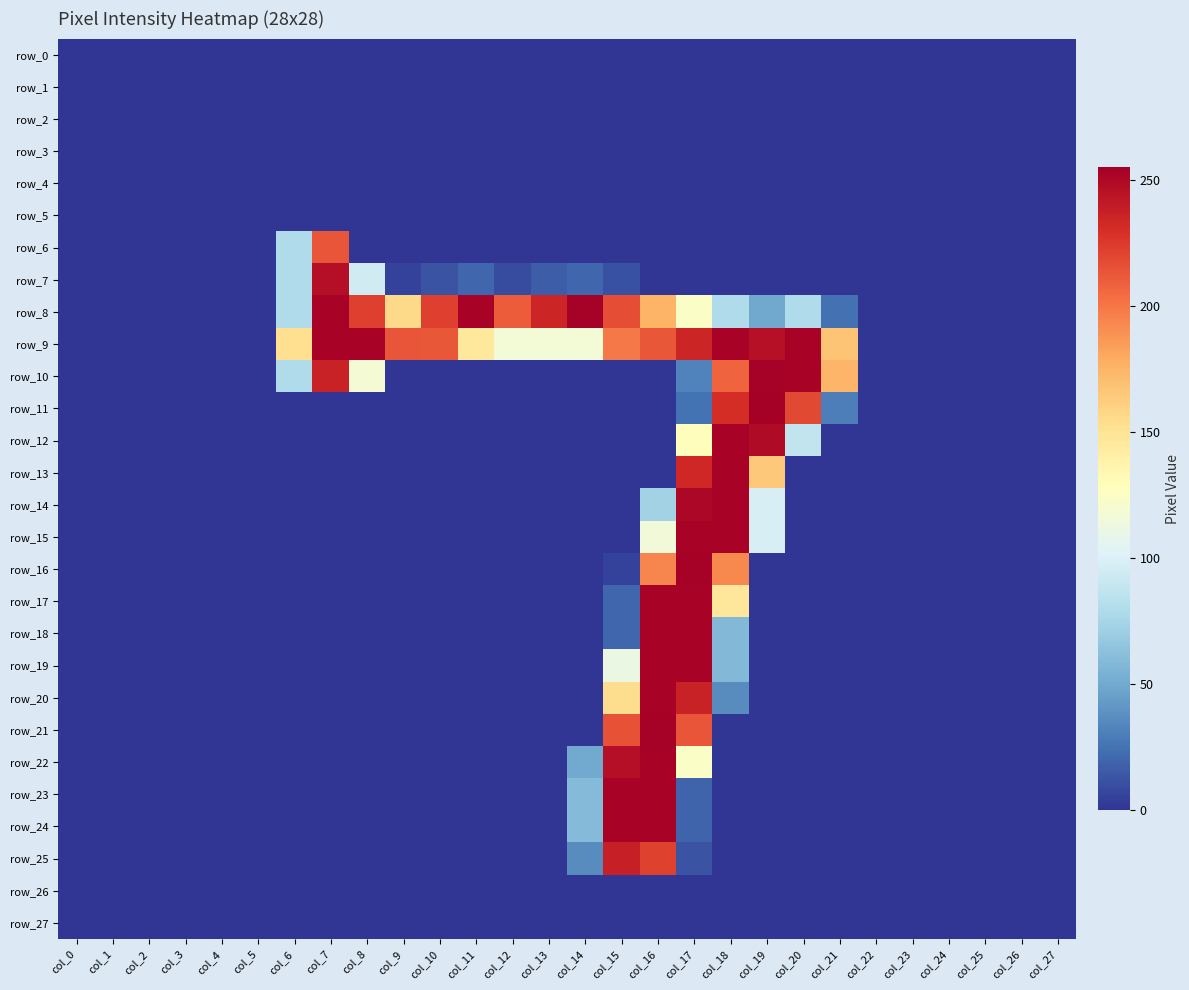

Reading left to right, list all the values displayed in this chart.

row_0: 0	0	0	0	0	0	0	0	0	0	0	0	0	0	0	0	0	0	0	0	0	0	0	0	0	0	0	0
row_1: 0	0	0	0	0	0	0	0	0	0	0	0	0	0	0	0	0	0	0	0	0	0	0	0	0	0	0	0
row_2: 0	0	0	0	0	0	0	0	0	0	0	0	0	0	0	0	0	0	0	0	0	0	0	0	0	0	0	0
row_3: 0	0	0	0	0	0	0	0	0	0	0	0	0	0	0	0	0	0	0	0	0	0	0	0	0	0	0	0
row_4: 0	0	0	0	0	0	0	0	0	0	0	0	0	0	0	0	0	0	0	0	0	0	0	0	0	0	0	0
row_5: 0	0	0	0	0	0	0	0	0	0	0	0	0	0	0	0	0	0	0	0	0	0	0	0	0	0	0	0
row_6: 0	0	0	0	0	0	79	214	0	0	0	0	0	0	0	0	0	0	0	0	0	0	0	0	0	0	0	0
row_7: 0	0	0	0	0	0	79	247	95	5	12	20	9	16	20	11	0	0	0	0	0	0	0	0	0	0	0	0
row_8: 0	0	0	0	0	0	79	253	223	156	223	253	211	235	254	217	175	124	79	49	79	24	0	0	0	0	0	0
row_9: 0	0	0	0	0	0	153	253	253	214	213	146	117	117	117	199	213	235	253	246	253	167	0	0	0	0	0	0
row_10: 0	0	0	0	0	0	79	237	118	0	0	0	0	0	0	0	0	32	208	254	253	174	0	0	0	0	0	0
row_11: 0	0	0	0	0	0	0	0	0	0	0	0	0	0	0	0	0	25	231	255	219	30	0	0	0	0	0	0
row_12: 0	0	0	0	0	0	0	0	0	0	0	0	0	0	0	0	0	129	253	249	88	0	0	0	0	0	0	0
row_13: 0	0	0	0	0	0	0	0	0	0	0	0	0	0	0	0	0	234	253	165	0	0	0	0	0	0	0	0
row_14: 0	0	0	0	0	0	0	0	0	0	0	0	0	0	0	0	73	251	253	98	0	0	0	0	0	0	0	0
row_15: 0	0	0	0	0	0	0	0	0	0	0	0	0	0	0	0	116	253	253	98	0	0	0	0	0	0	0	0
row_16: 0	0	0	0	0	0	0	0	0	0	0	0	0	0	0	5	194	254	193	0	0	0	0	0	0	0	0	0
row_17: 0	0	0	0	0	0	0	0	0	0	0	0	0	0	0	20	253	253	147	0	0	0	0	0	0	0	0	0
row_18: 0	0	0	0	0	0	0	0	0	0	0	0	0	0	0	20	253	253	58	0	0	0	0	0	0	0	0	0
row_19: 0	0	0	0	0	0	0	0	0	0	0	0	0	0	0	111	253	253	58	0	0	0	0	0	0	0	0	0
row_20: 0	0	0	0	0	0	0	0	0	0	0	0	0	0	0	154	253	237	36	0	0	0	0	0	0	0	0	0
row_21: 0	0	0	0	0	0	0	0	0	0	0	0	0	0	0	215	254	214	0	0	0	0	0	0	0	0	0	0
row_22: 0	0	0	0	0	0	0	0	0	0	0	0	0	0	50	247	253	124	0	0	0	0	0	0	0	0	0	0
row_23: 0	0	0	0	0	0	0	0	0	0	0	0	0	0	59	253	253	19	0	0	0	0	0	0	0	0	0	0
row_24: 0	0	0	0	0	0	0	0	0	0	0	0	0	0	59	253	253	19	0	0	0	0	0	0	0	0	0	0
row_25: 0	0	0	0	0	0	0	0	0	0	0	0	0	0	36	238	222	12	0	0	0	0	0	0	0	0	0	0
row_26: 0	0	0	0	0	0	0	0	0	0	0	0	0	0	0	0	0	0	0	0	0	0	0	0	0	0	0	0
row_27: 0	0	0	0	0	0	0	0	0	0	0	0	0	0	0	0	0	0	0	0	0	0	0	0	0	0	0	0